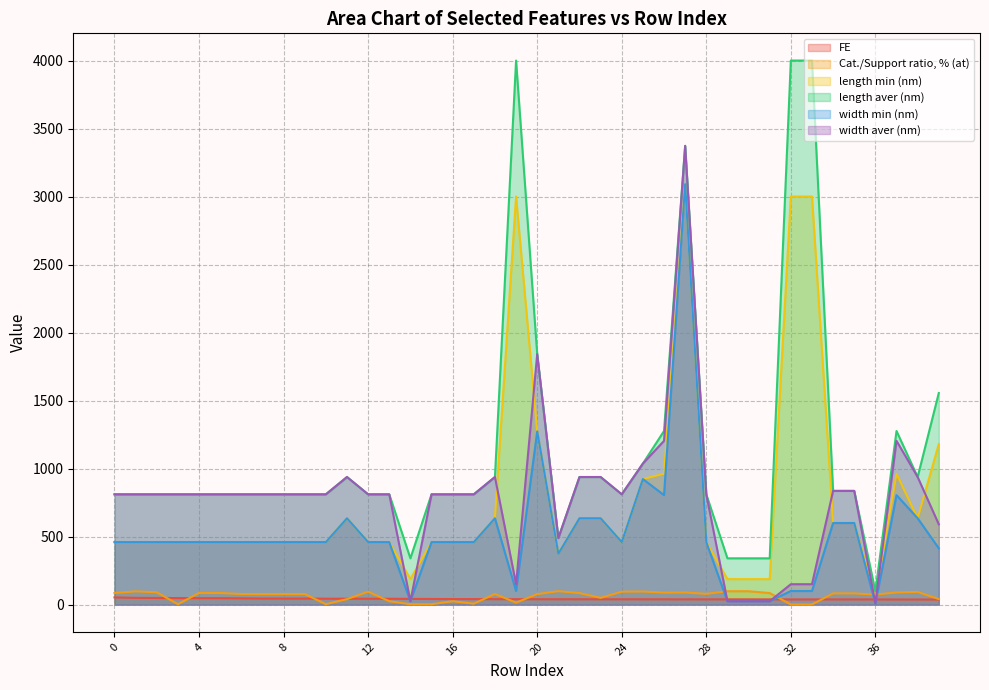

Rank the series at 23 from highest to lowest value.

length aver (nm), width aver (nm), length min (nm), width min (nm), Cat./Support ratio, % (at), FE